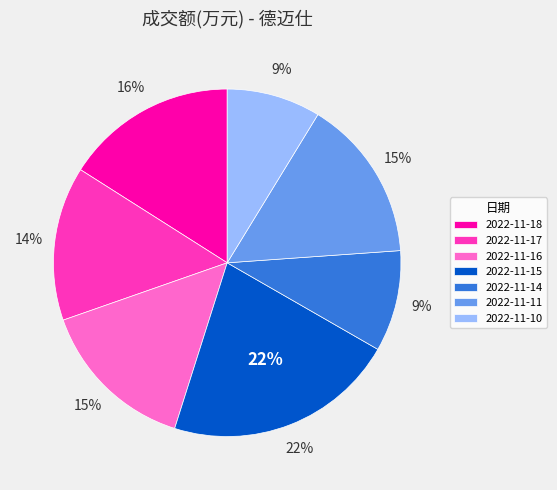

Is it true that 2022-11-10 is 9% of the pie?

True